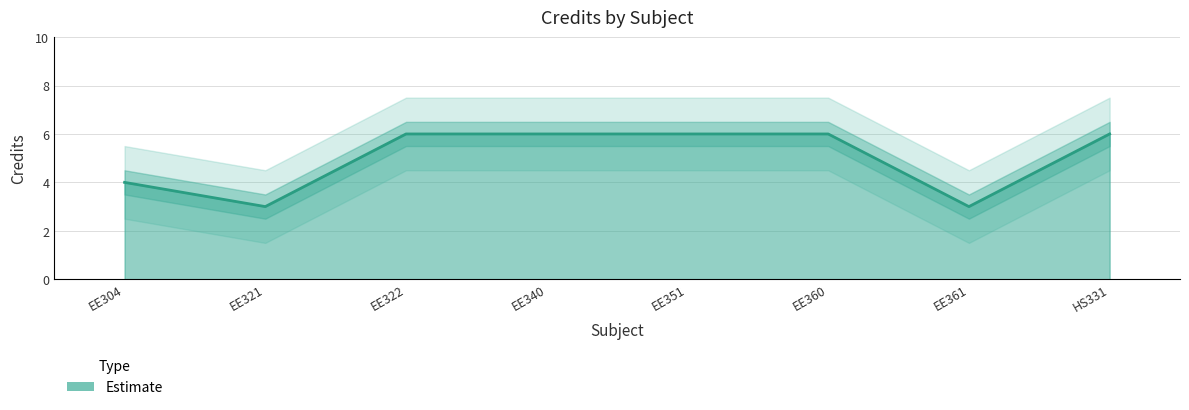

At which category does Credit reach its first local valley?

EE321